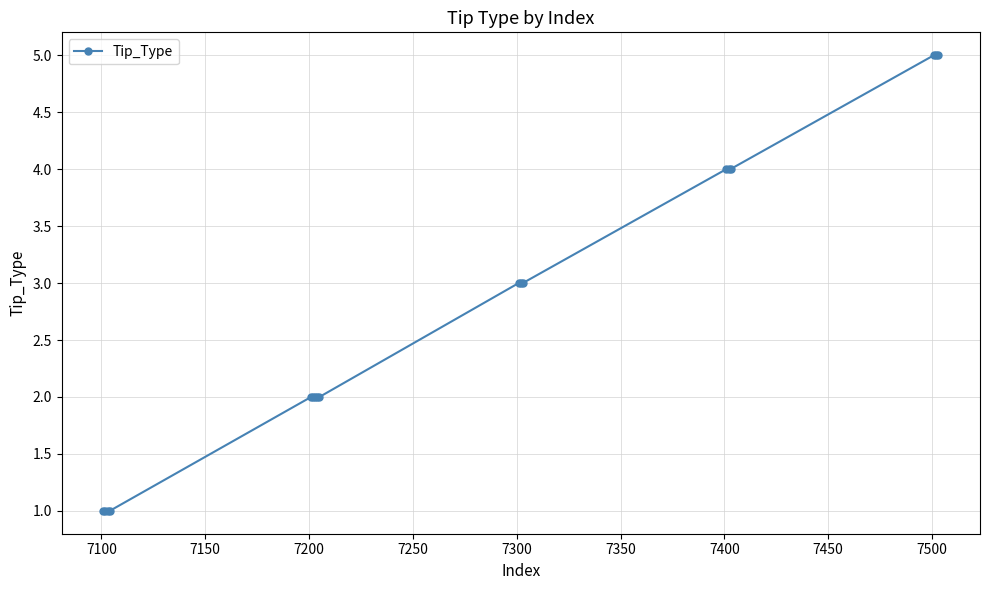

Reading left to right, what are all the values shown in this chart?

1	1	1	1	2	2	2	2	2	3	3	3	4	4	4	5	5	5